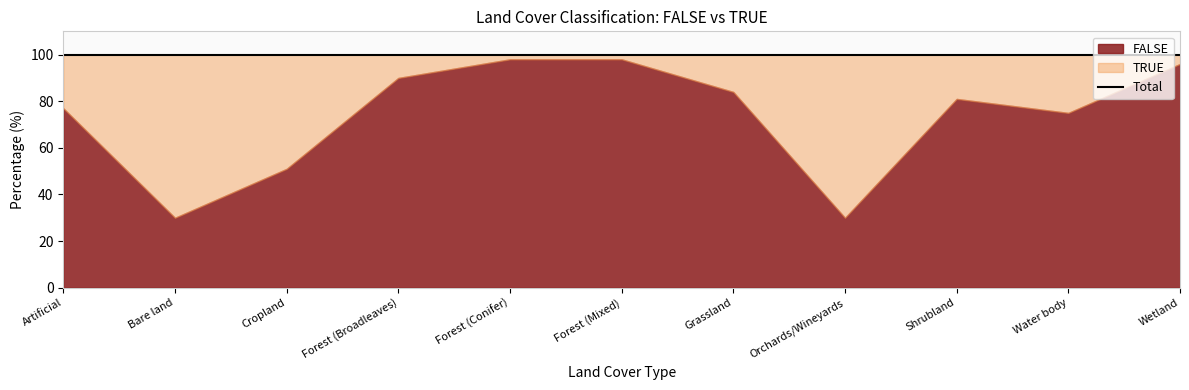

Reading left to right, transcribe all the data shown in this chart.

FALSE: 77	30	51	90	98	98	84	30	81	75	96
TRUE: 23	70	49	10	2	2	16	70	19	25	4